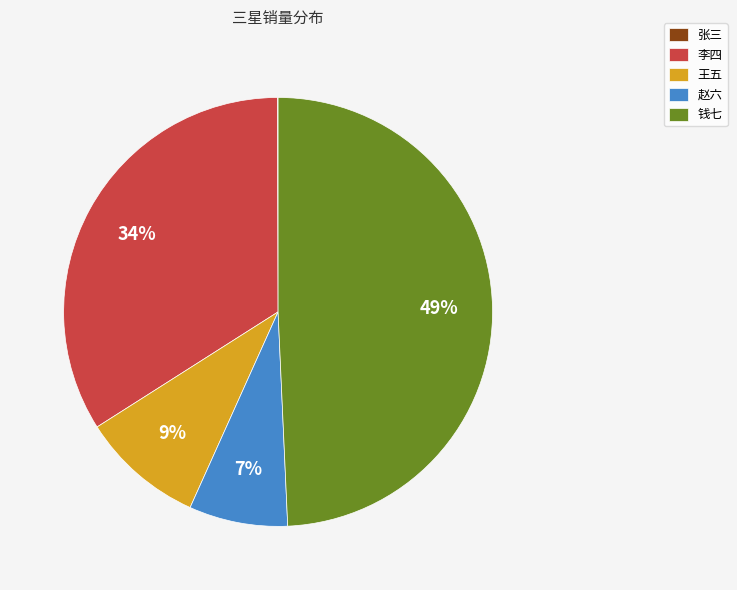

Between 李四 and 王五, which is larger?

李四